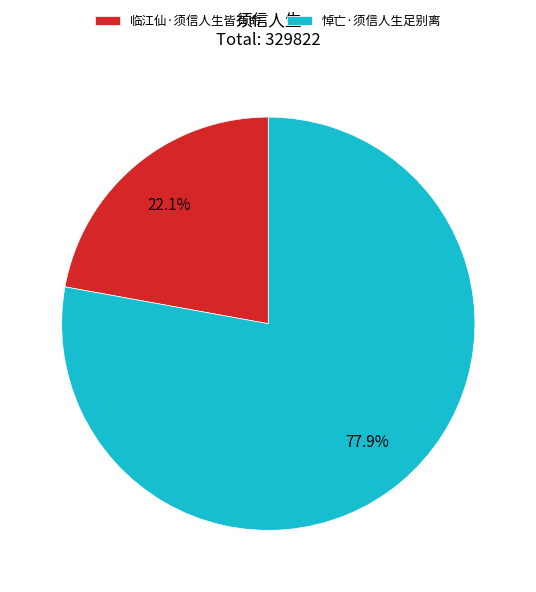

Which category has the biggest portion of the pie?

悼亡·须信人生足别离